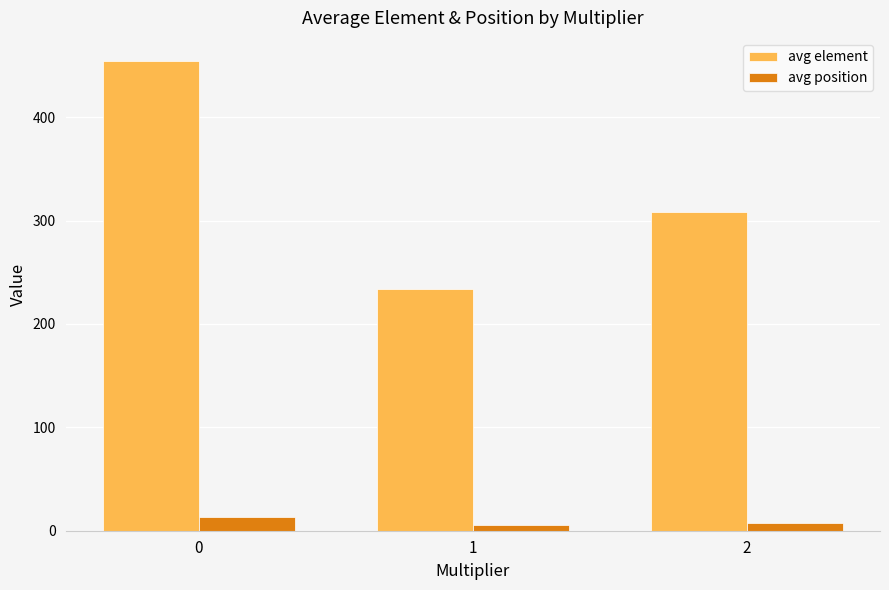

The value of avg element at 1 is 233.9. True or false?

True